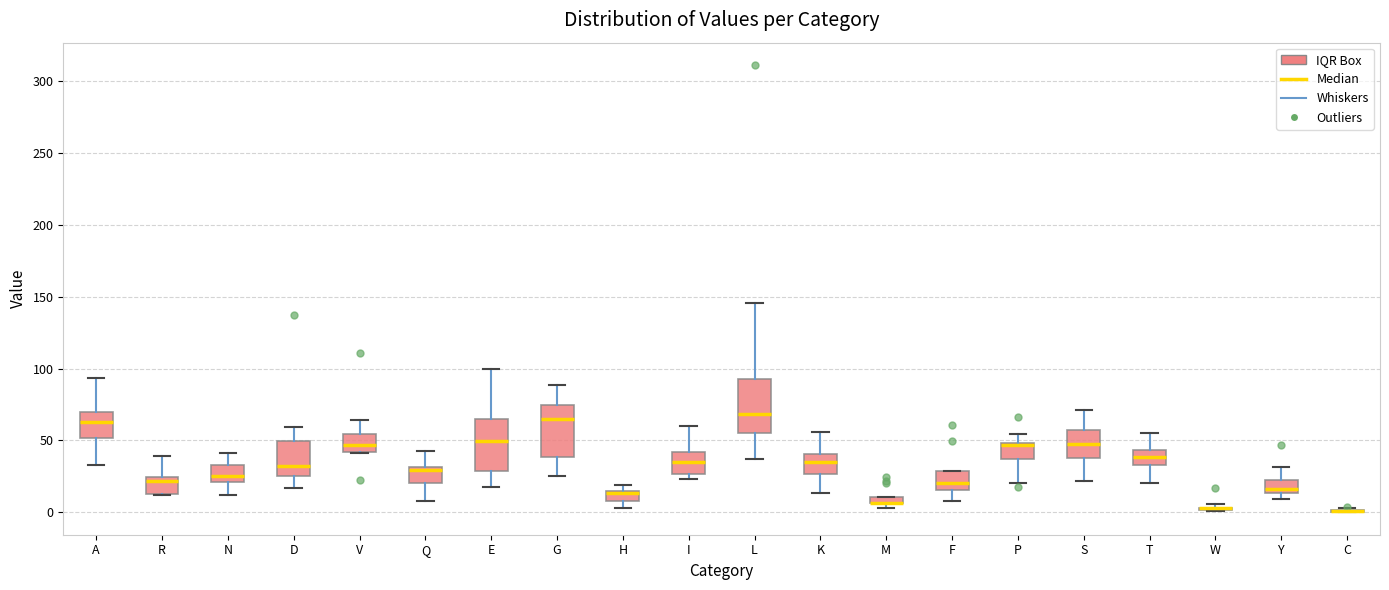

Where does the median line of the box for L sit on the y-axis? The values are not printed on the chart, so give them approximately, as read against the axis.

70